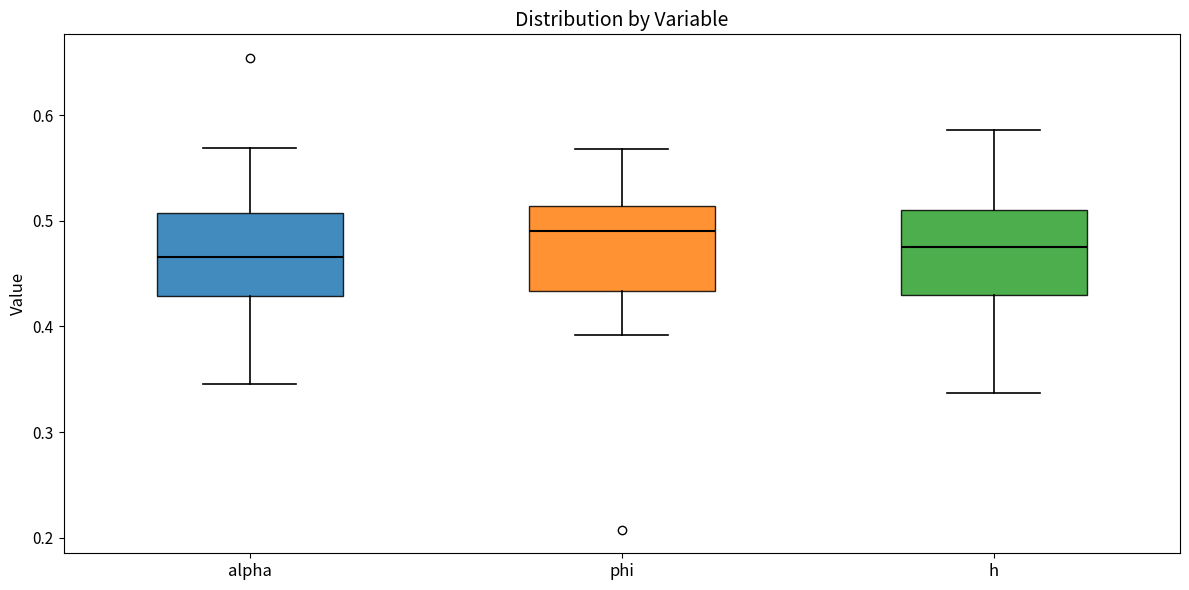

Reading left to right, transcribe this box plot: for each box, give where its median line is, the range the box spans, and where its two whiskers end, as read against the y-axis. The values are not printed on the chart, so give them approximately, as read against the axis.

alpha: median 0.47, box 0.43 to 0.51, whiskers 0.35 to 0.57
phi: median 0.49, box 0.43 to 0.51, whiskers 0.39 to 0.57
h: median 0.48, box 0.43 to 0.51, whiskers 0.34 to 0.59